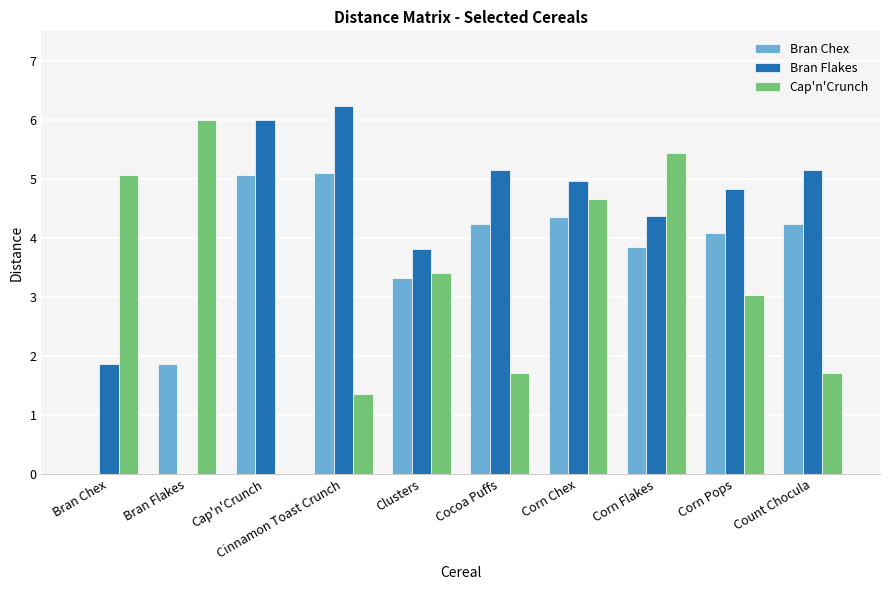

What value does the Bran Chex series have at Corn Chex?

4.4